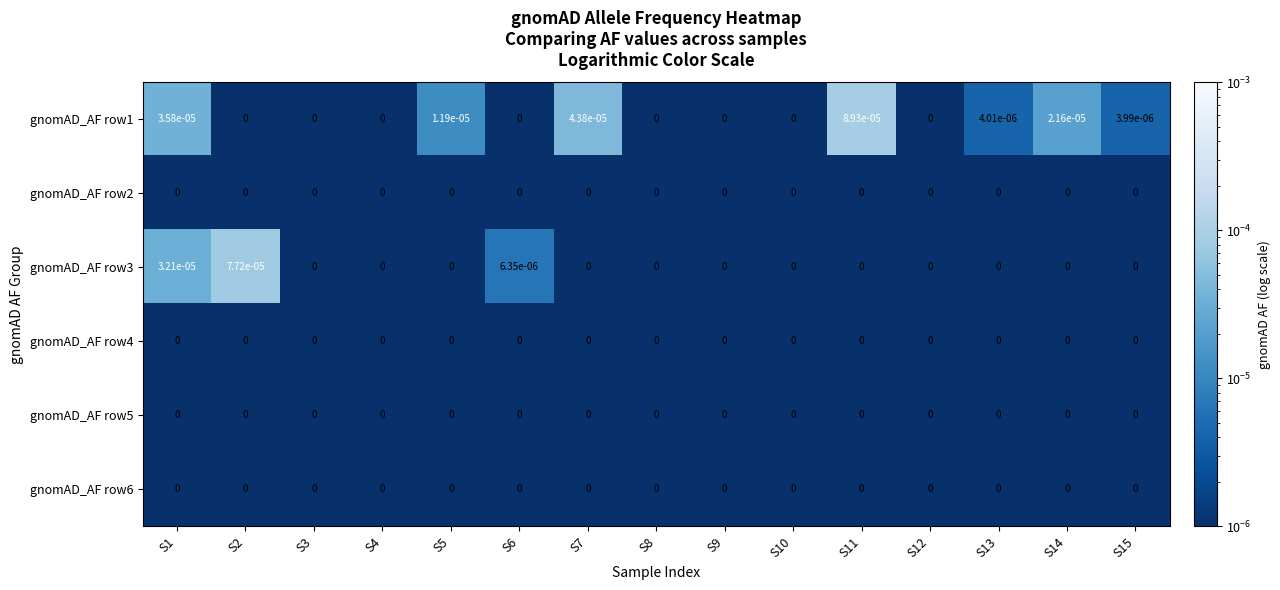

The value of gnomAD_AF row6 at S8 is 0.0. True or false?

True